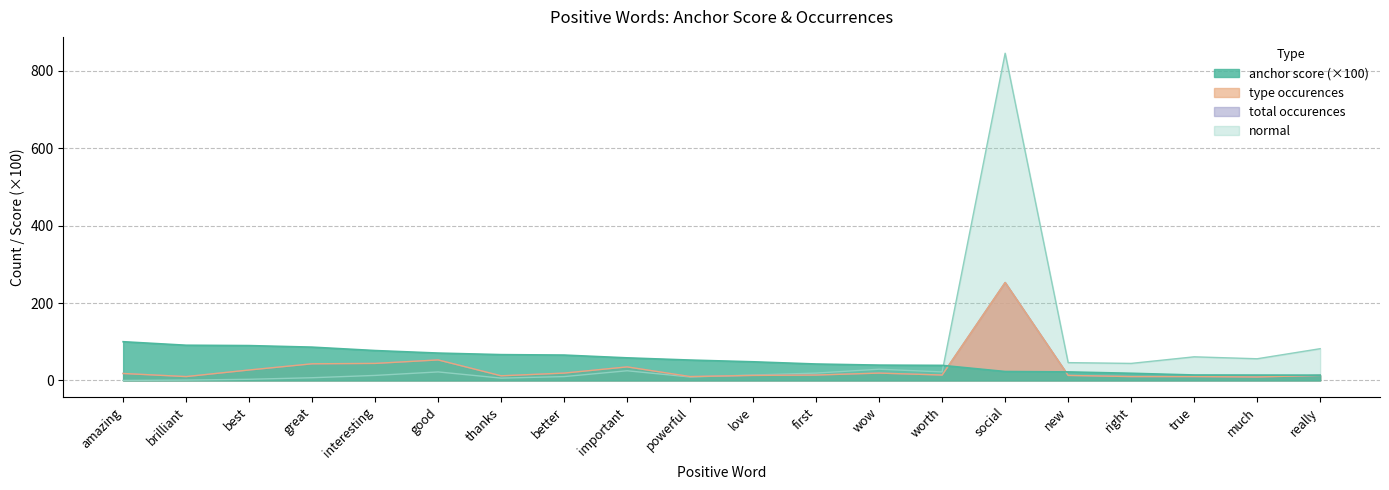

What is the label of the 20th point from the right?

amazing